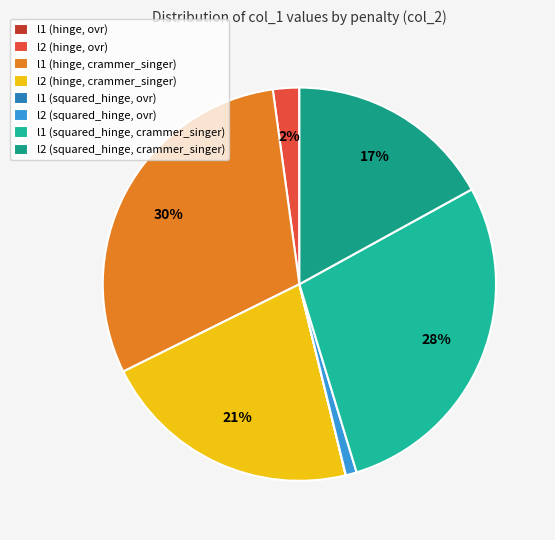

The l1 (hinge, ovr) slice represents 0% of the pie. True or false?

True